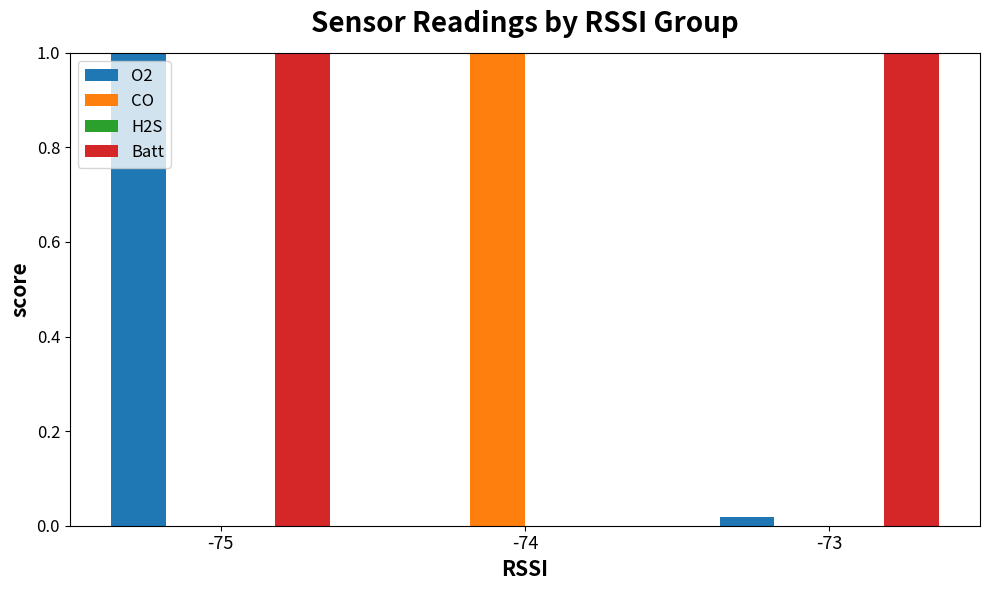

Is it true that O2 equals -0.6 at -74?

False